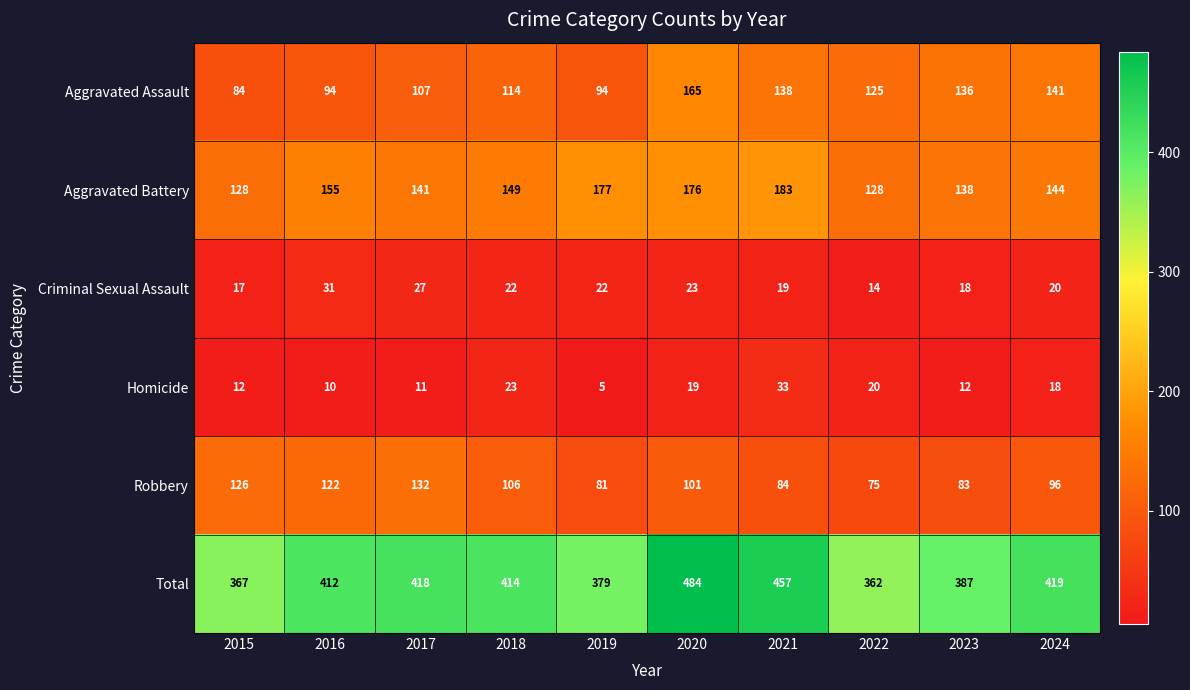

What is the greatest value displayed?

484